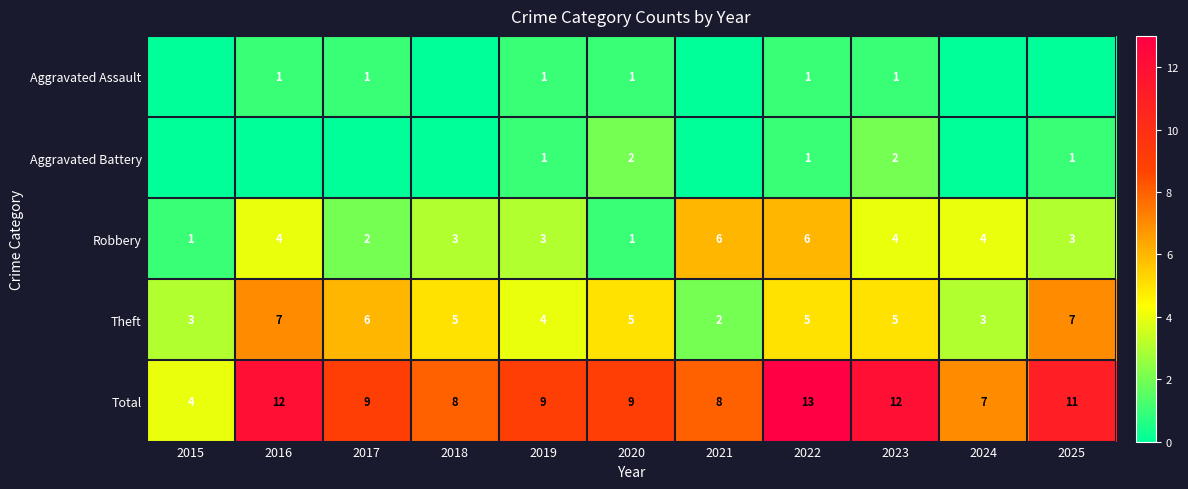

Count the number of categories in the chart.

11